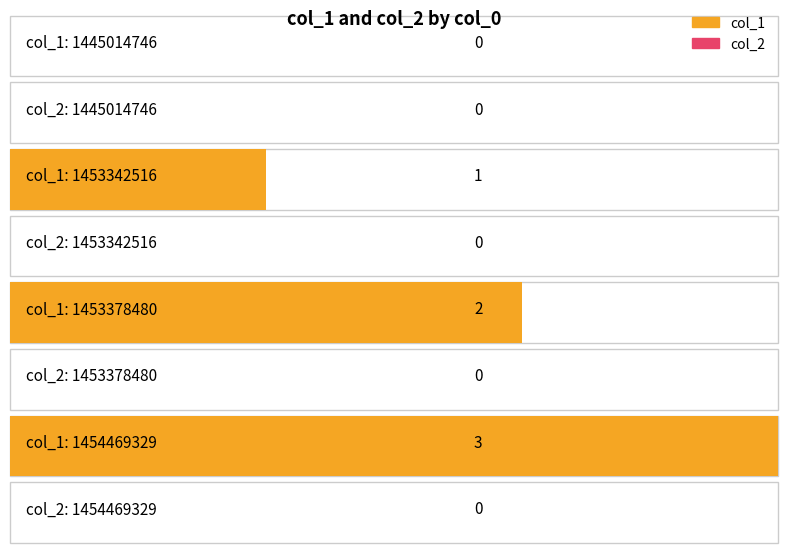

What is the value of the col_1 bar at the 4th from the left?

3